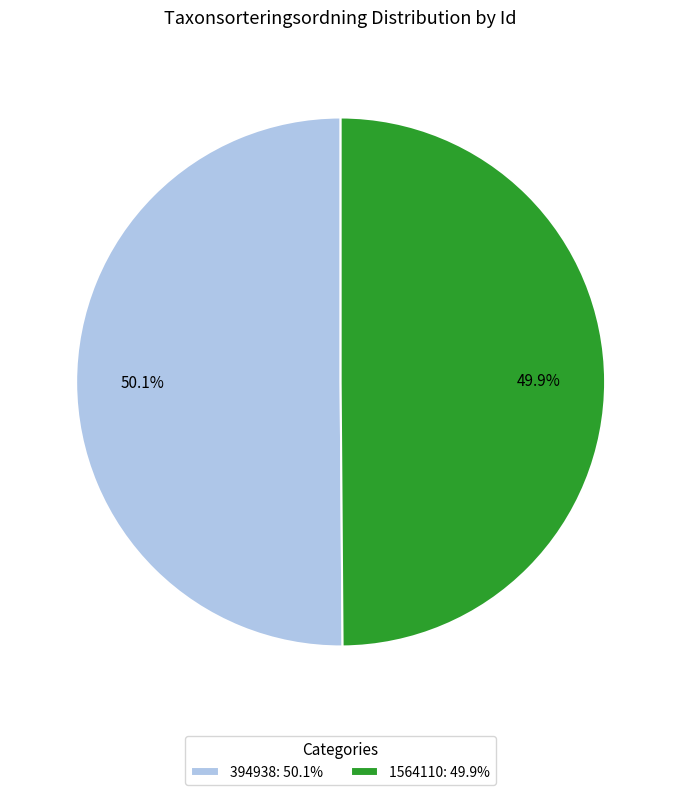

What percentage is the 1564110 slice, to the nearest percent?

50%